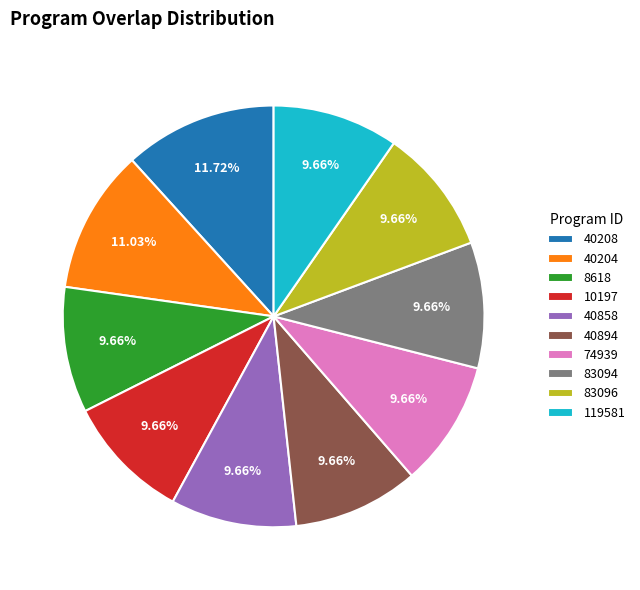

To the nearest percent, what is the difference between the largest and smallest slice percentages?

2%